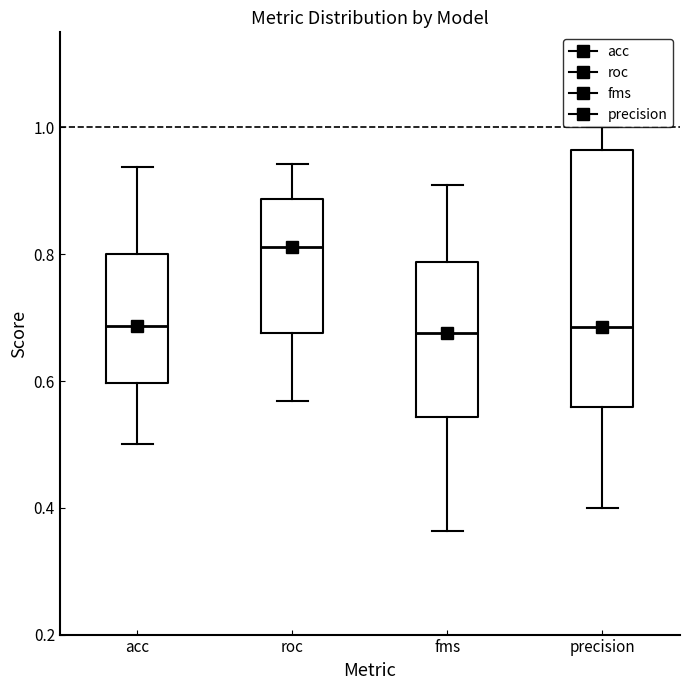

Reading left to right, read every box against the y-axis: the position of its median line, the range the box covers, and the ends of its whiskers. The values are not printed on the chart, so give them approximately, as read against the axis.

acc: median 0.68, box 0.60 to 0.80, whiskers 0.50 to 0.94
roc: median 0.82, box 0.68 to 0.88, whiskers 0.56 to 0.94
fms: median 0.68, box 0.54 to 0.78, whiskers 0.36 to 0.90
precision: median 0.68, box 0.56 to 0.96, whiskers 0.40 to 1.00